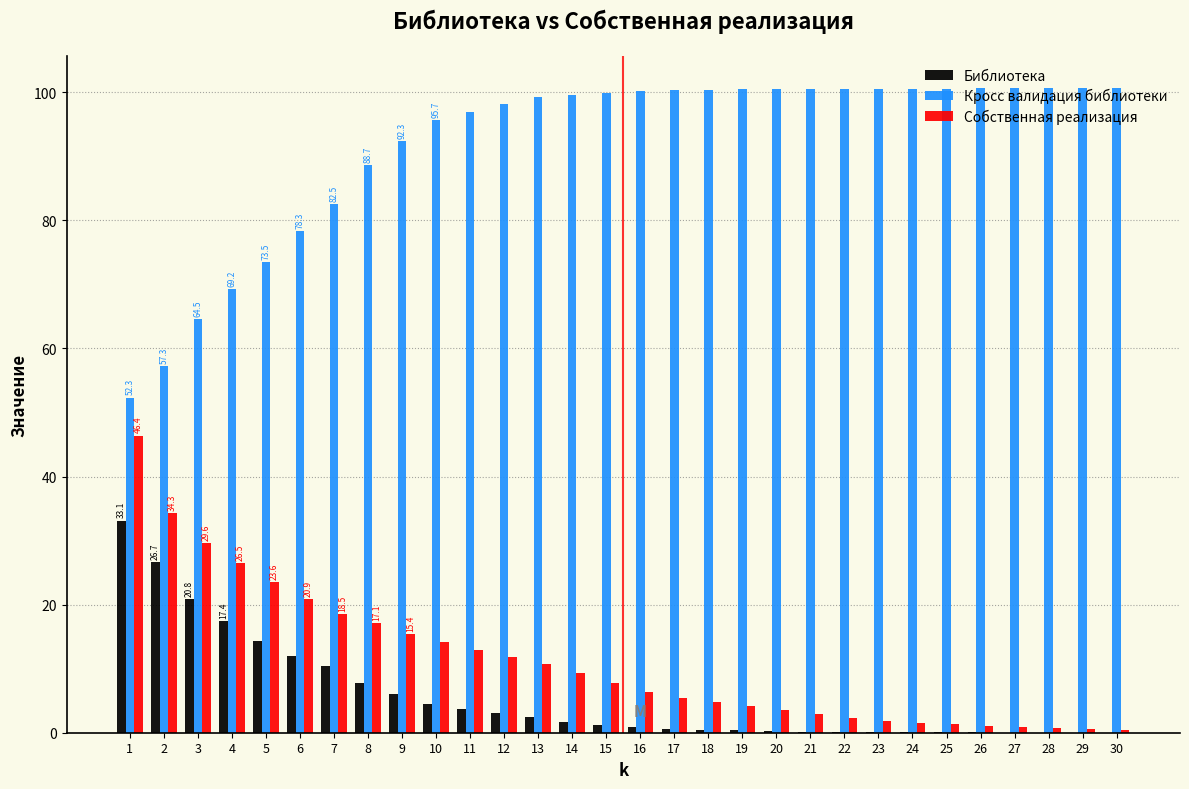

Which series has the largest total across all categories?

Кросс валидация библиотеки